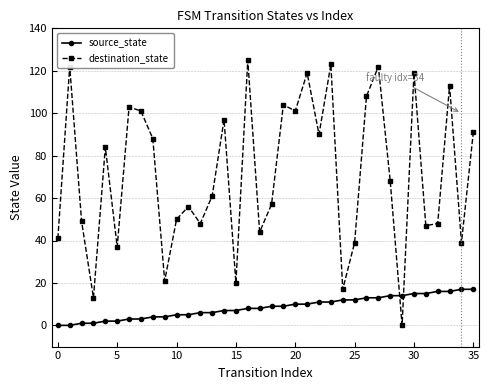

At how many categories does at least one series exceed 117?

6